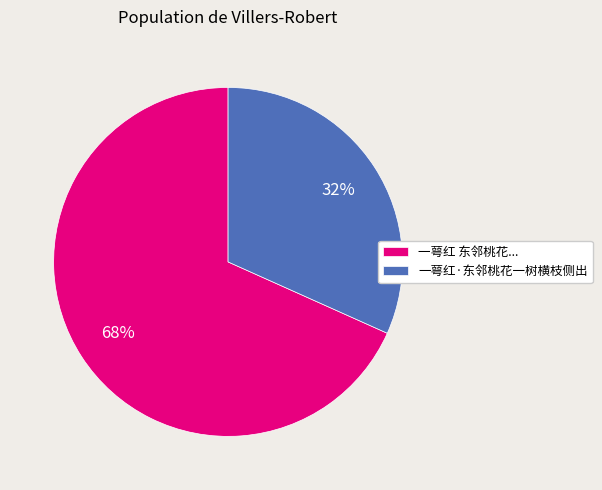

Count the number of slices in the pie.

2